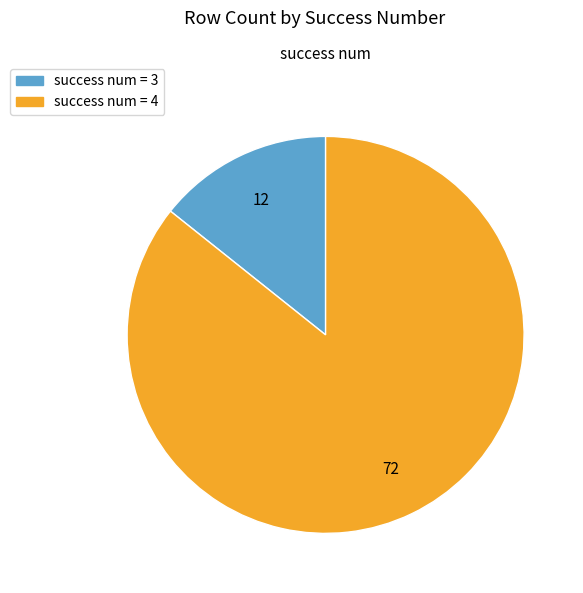

Is there a majority slice in this chart?

Yes